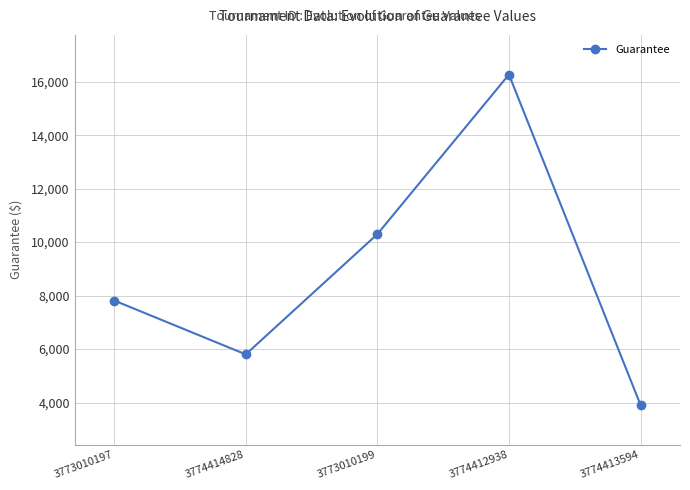

Between 3774414828 and 3773010197, which is larger?

3773010197